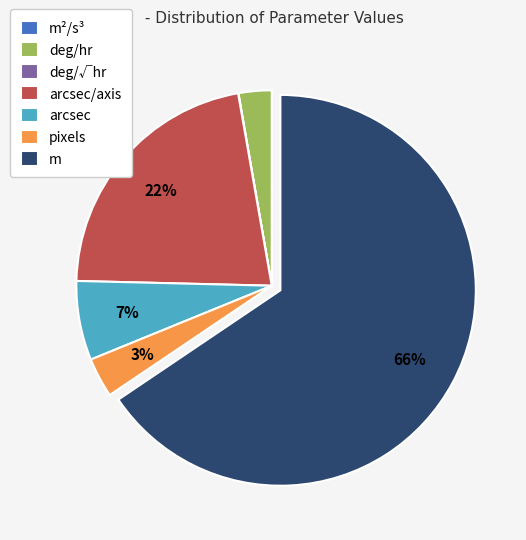

The pixels slice represents 3% of the pie. True or false?

True